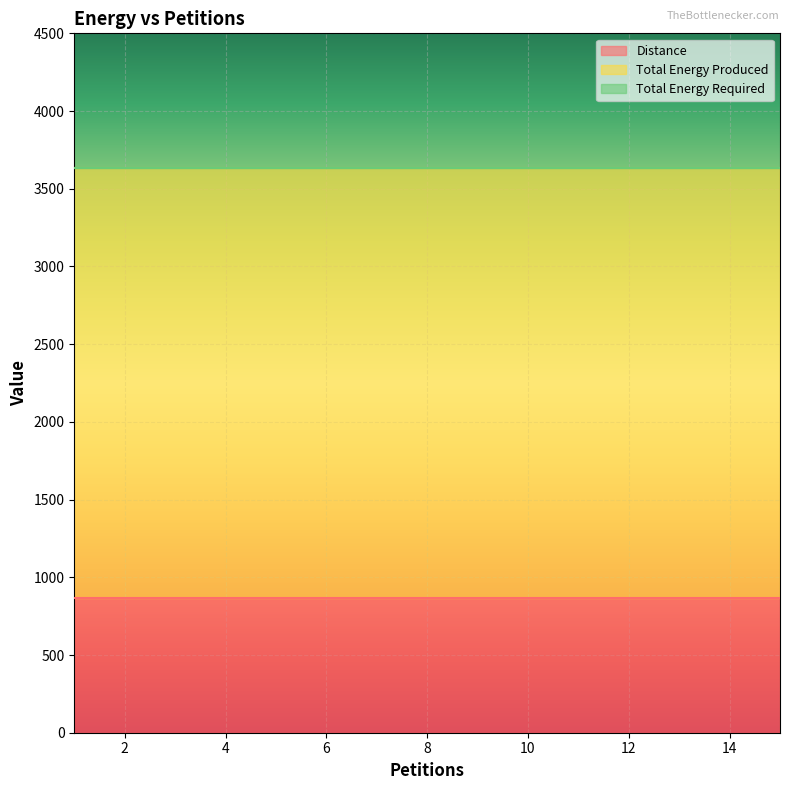

True or false: Total Energy Required and Total Energy Produced cross at least once.

False